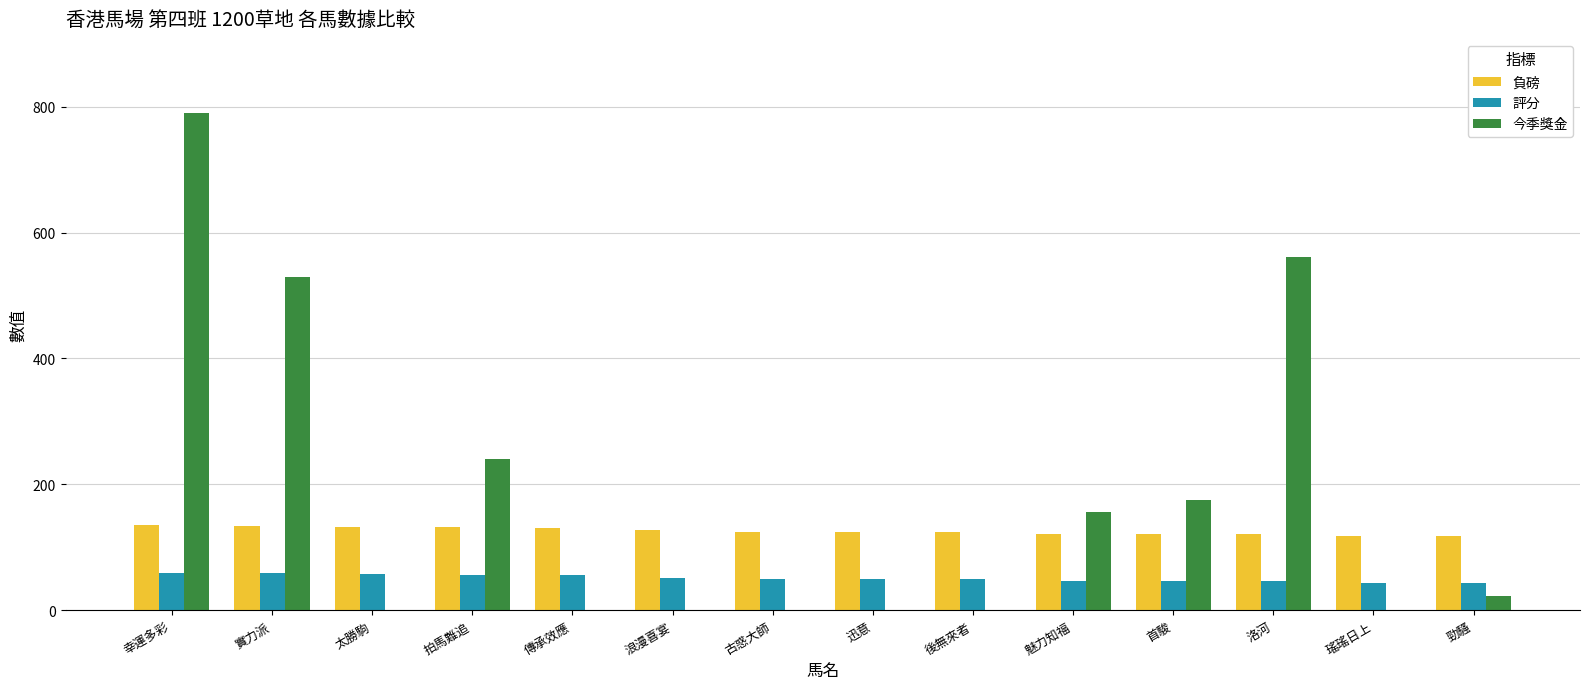

Which label corresponds to the largest value in the chart?

幸運多彩